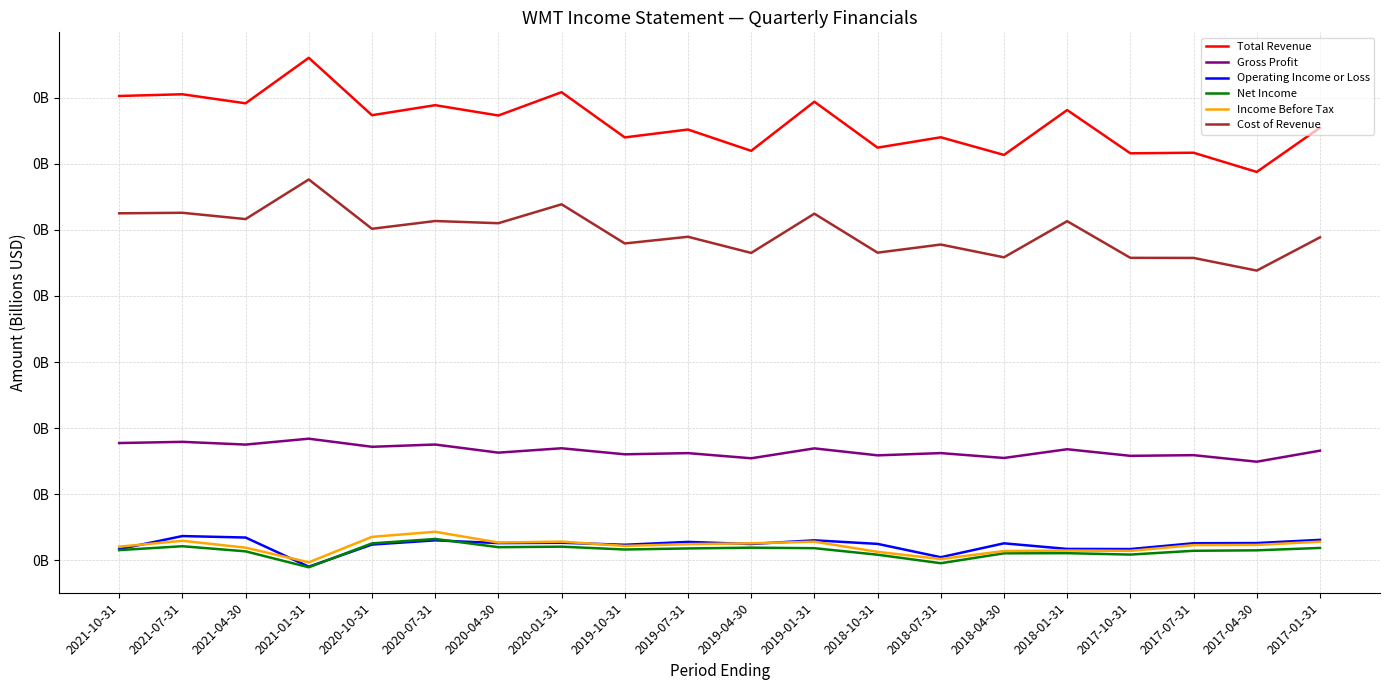

What are all the series names shown in the legend?

Total Revenue, Gross Profit, Operating Income or Loss, Net Income, Income Before Tax, Cost of Revenue